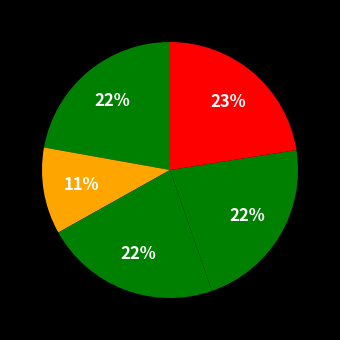

How many segments does this pie chart have?

5